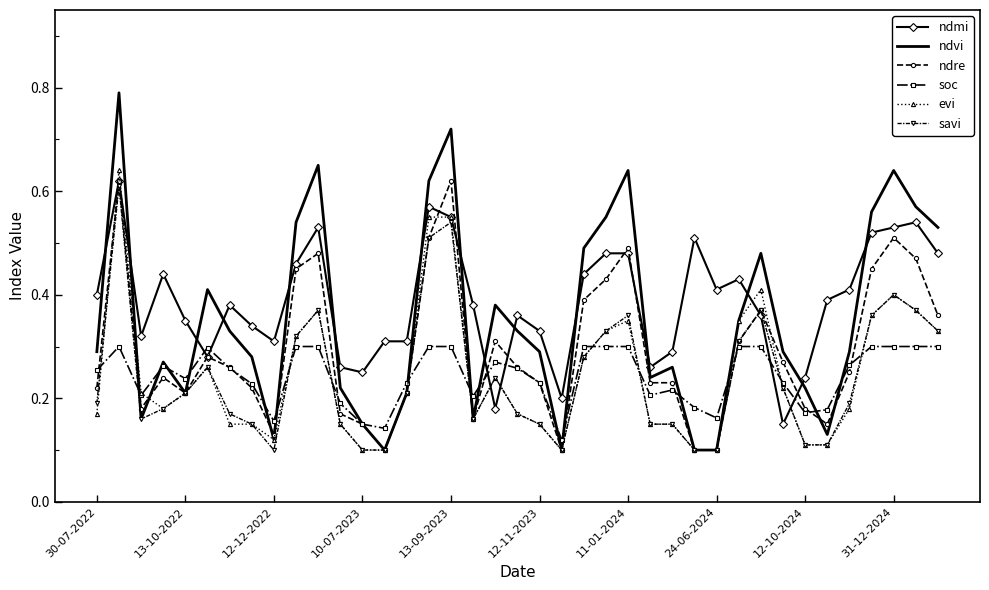

Which series has the largest range (max minus min)?

ndvi